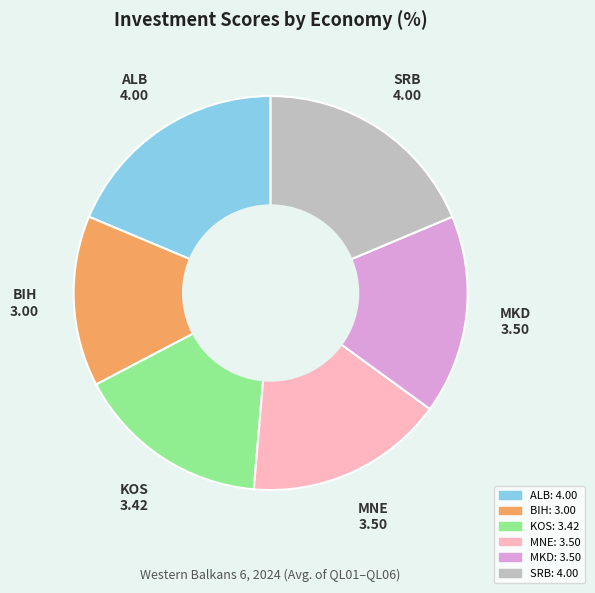

Approximately how many times larger is the value at KOS compared to ALB?

0.9